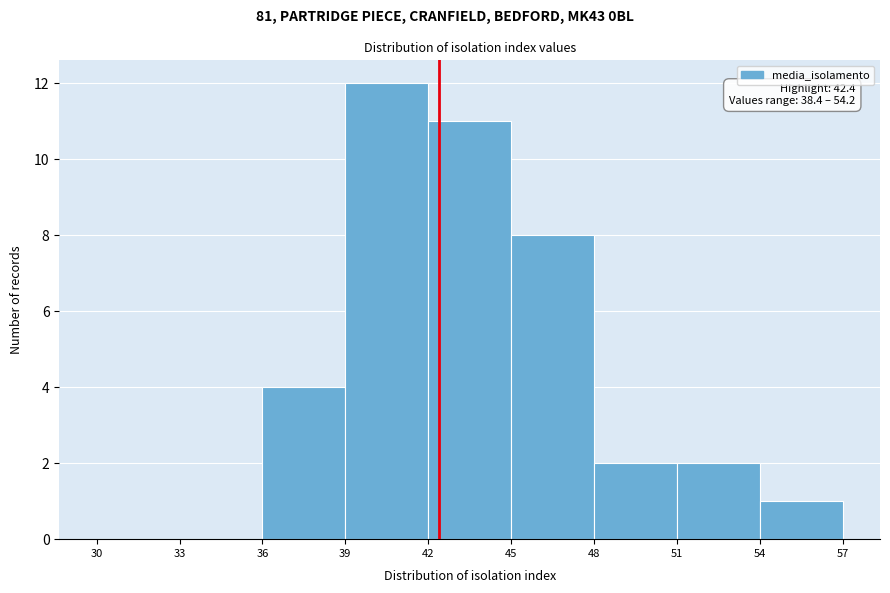

Over which range of the x-axis is the bar tallest?

39 to 42